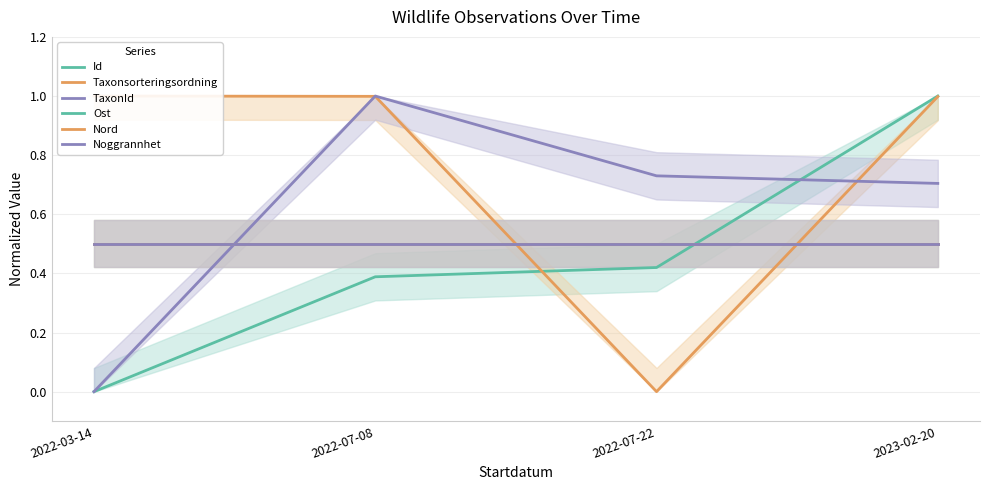

True or false: Taxonsorteringsordning and Noggrannhet cross at least once.

True